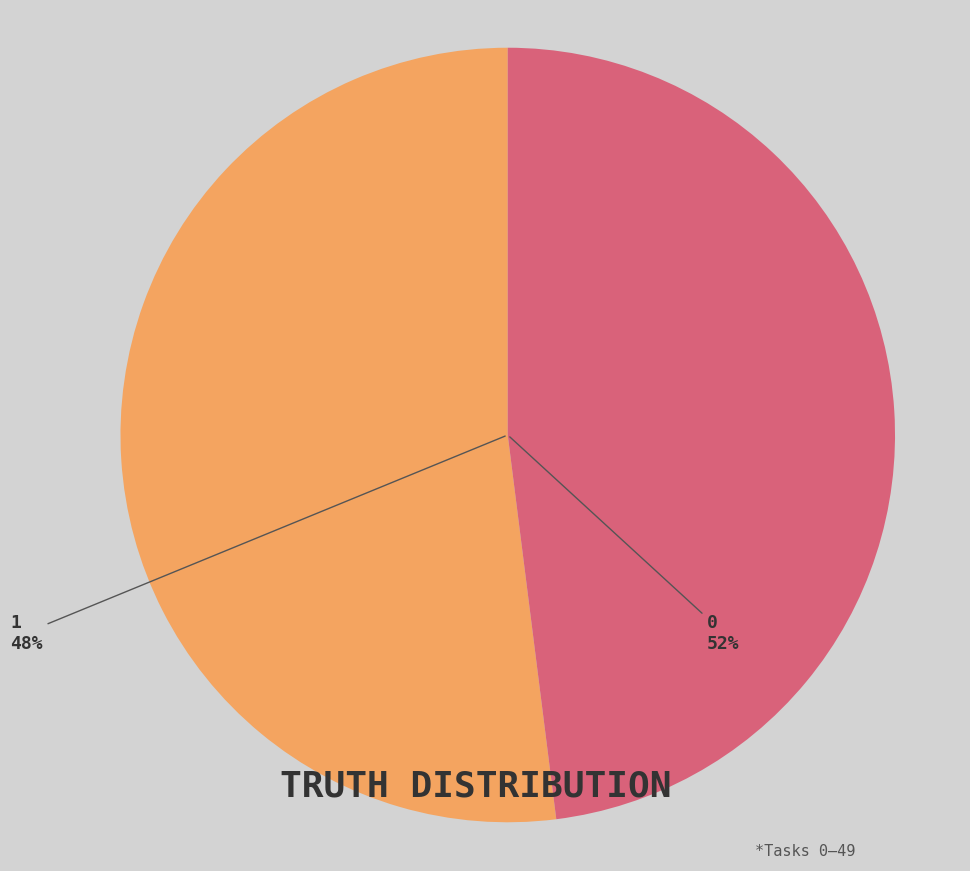

What is the change in value from 0 to 1?

-2